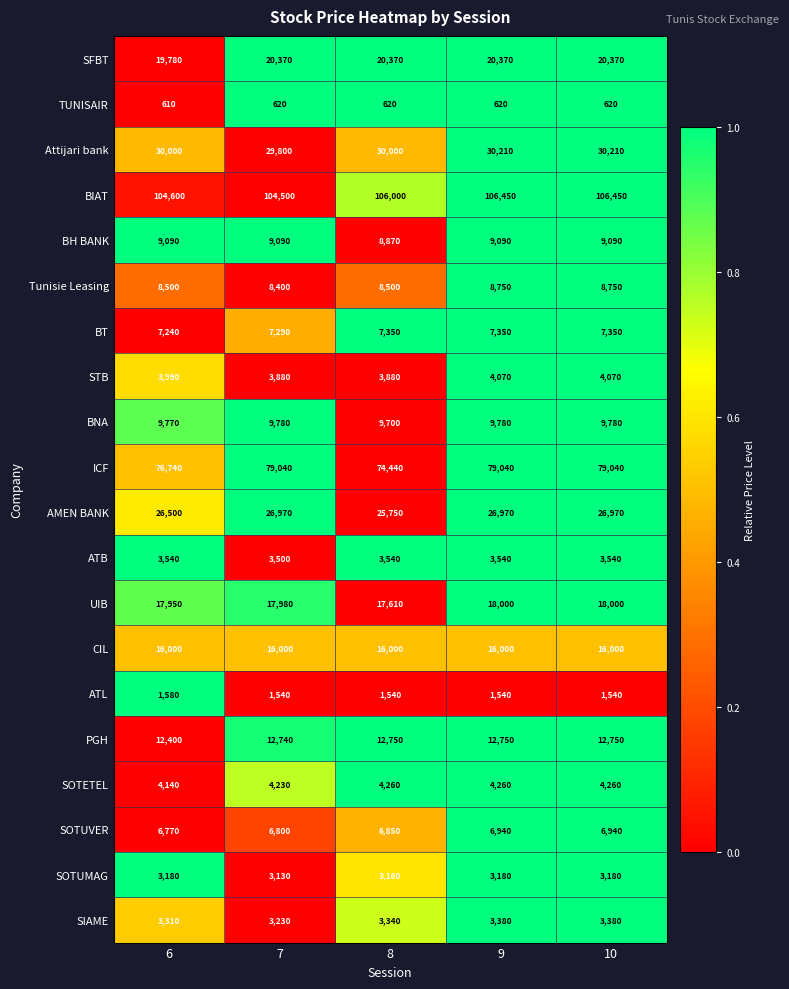

What is the minimum value for UIB?

17610